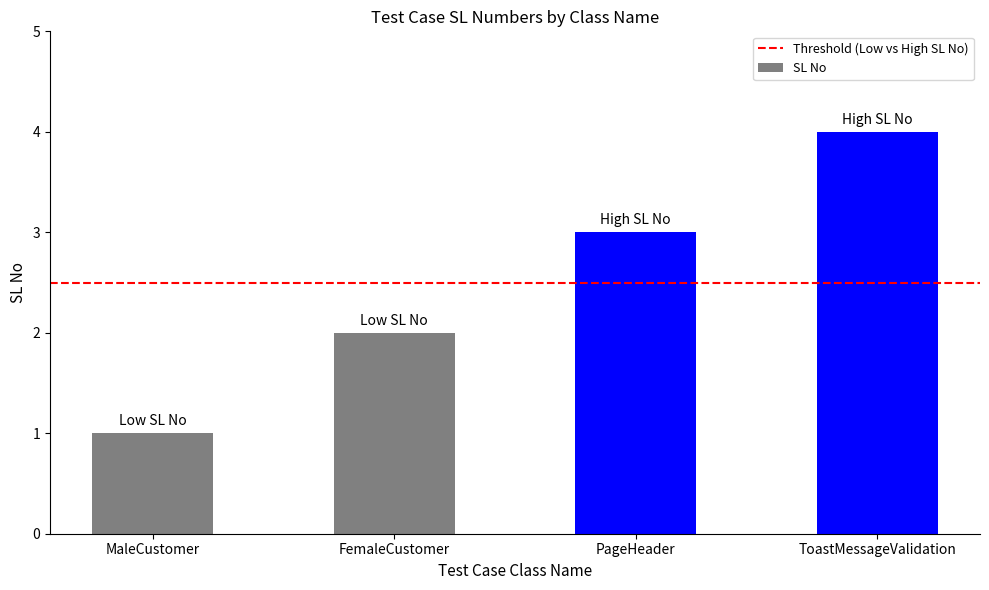

What is the maximum value shown in the chart?

4